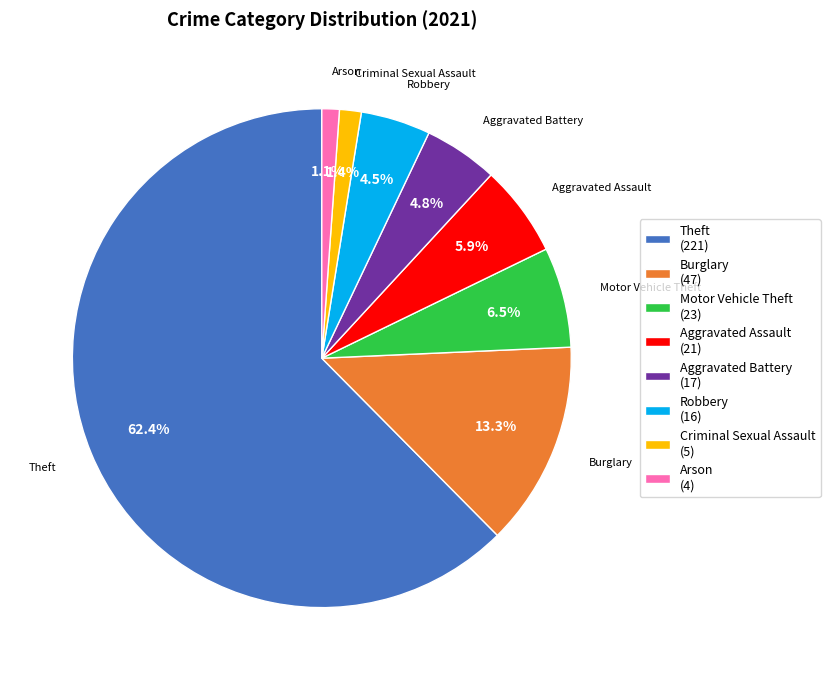

Approximately how many times larger is the value at Aggravated Assault (21) compared to Robbery (16)?

1.3